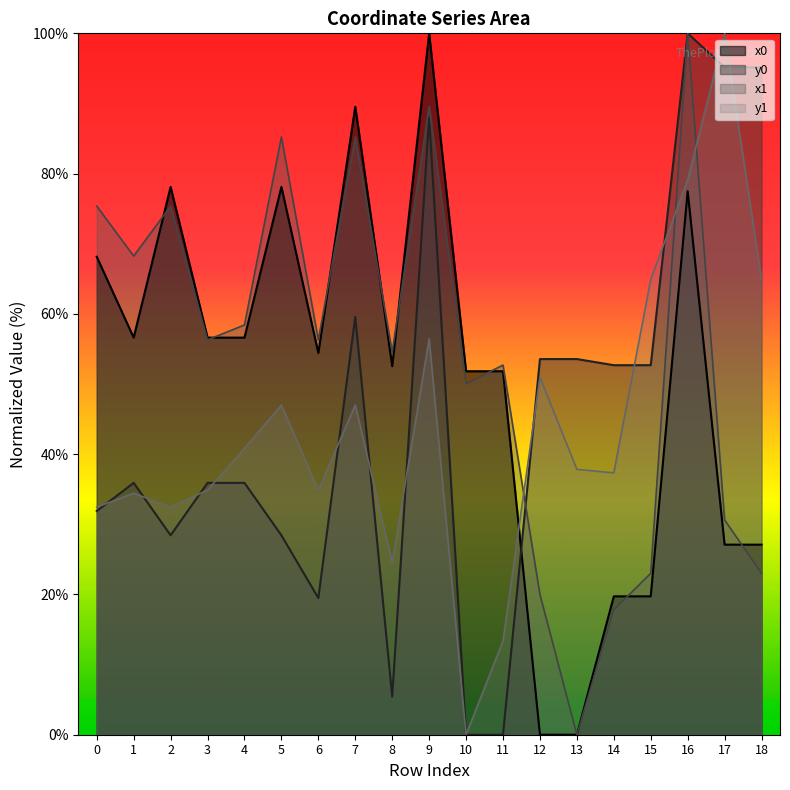

Where is y1 nearest to the value 50?

12